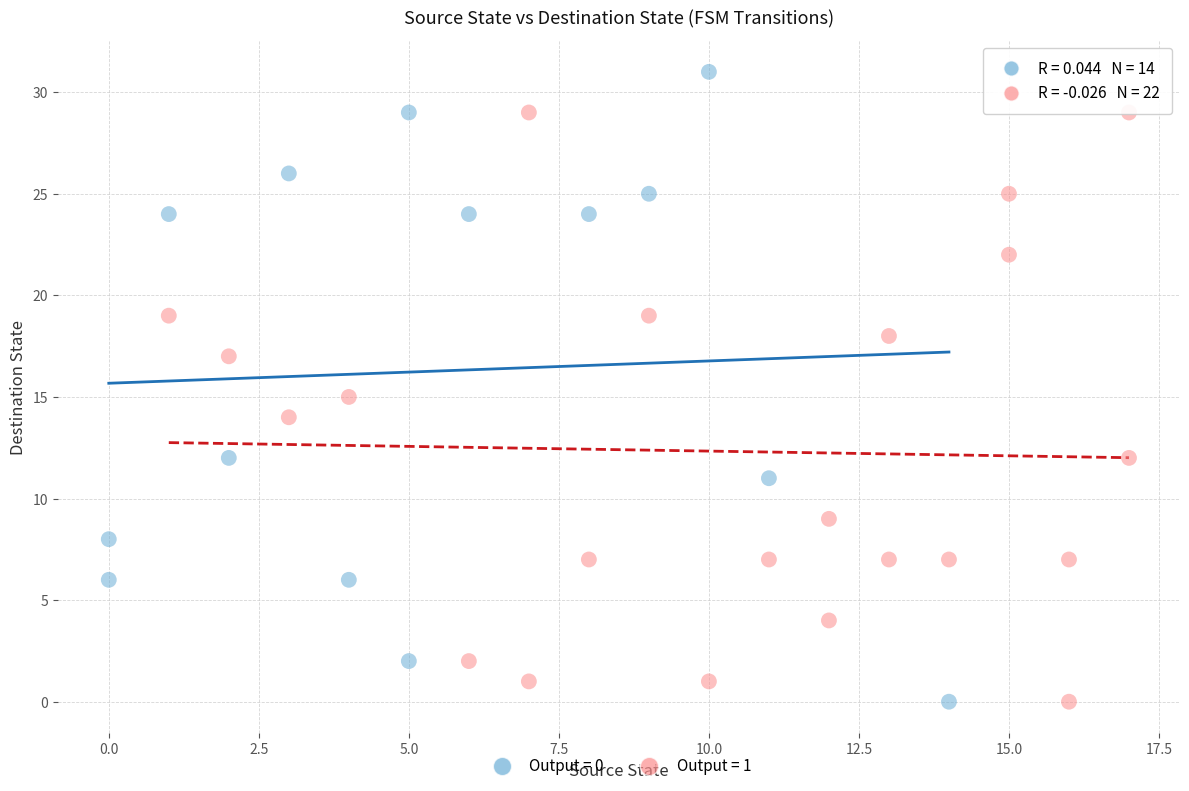

Which series reaches the maximum Y coordinate?

Output = 0